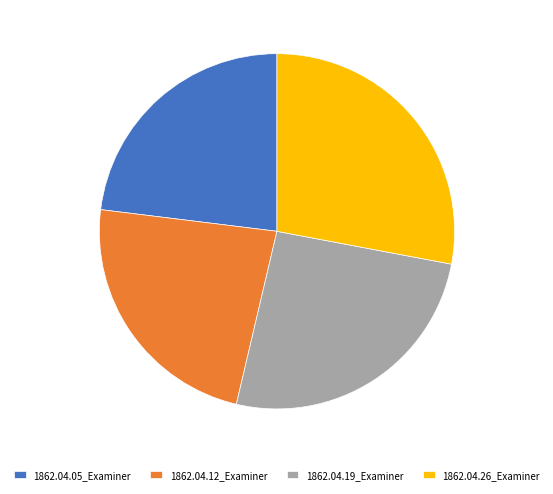

Is there any slice that represents more than half of the pie?

No